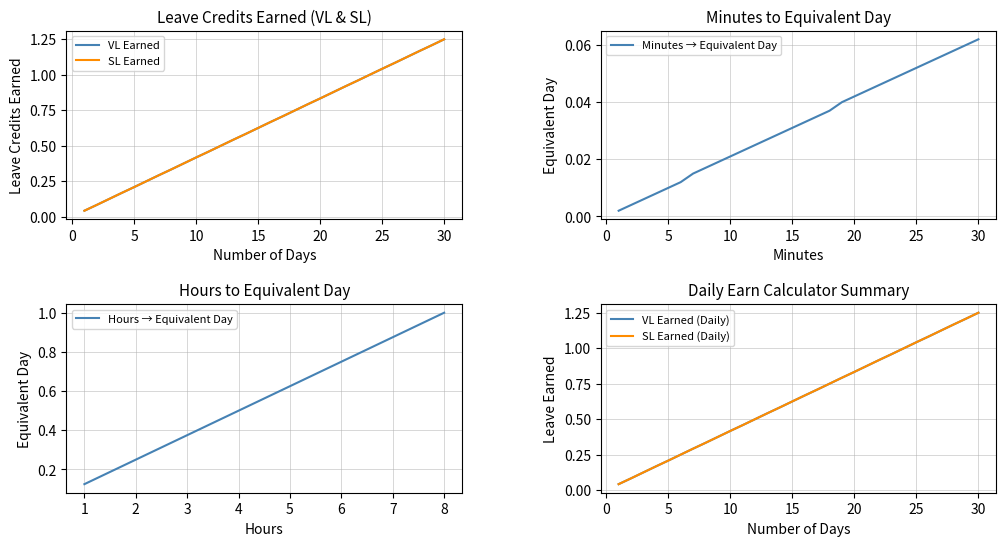

Rank the categories by Hours → Equivalent Day value from highest to lowest.

8, 7, 6, 5, 4, 3, 2, 1